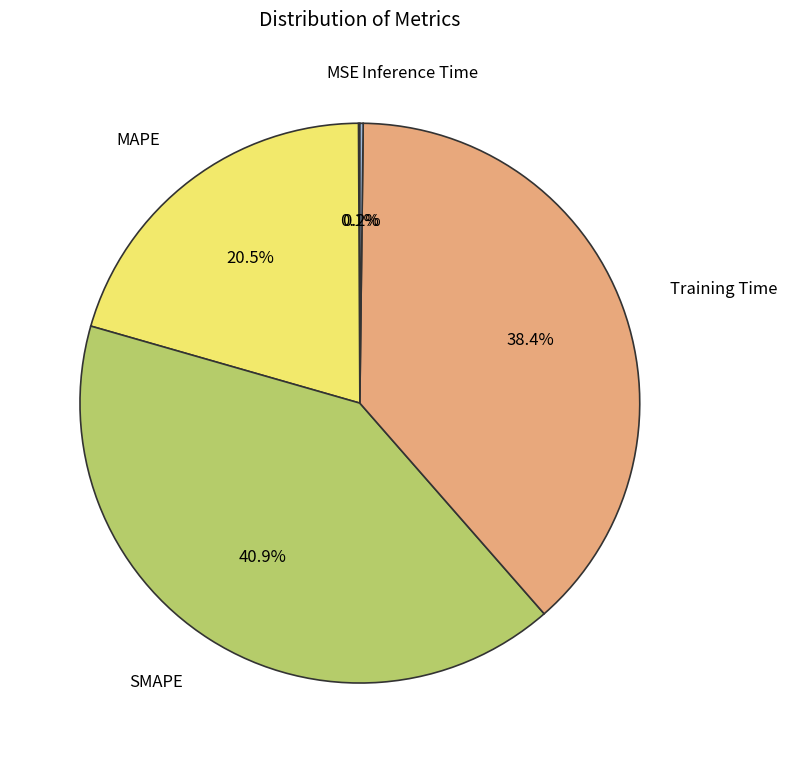

Does any single category account for the majority?

No